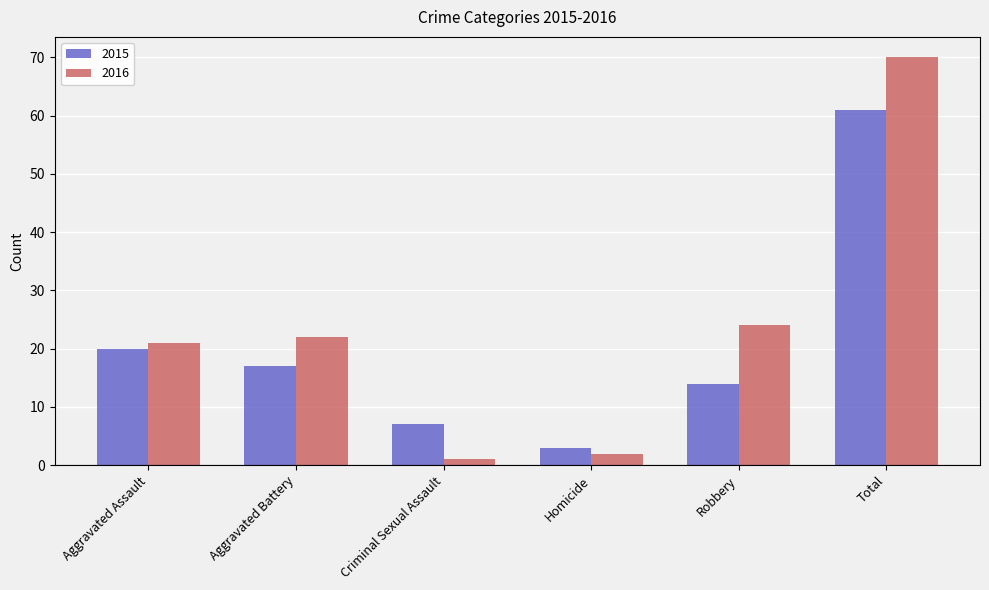

Reading left to right, list all the values displayed in this chart.

2015: Aggravated Assault=20	Aggravated Battery=17	Criminal Sexual Assault=7	Homicide=3	Robbery=14	Total=61
2016: Aggravated Assault=21	Aggravated Battery=22	Criminal Sexual Assault=1	Homicide=2	Robbery=24	Total=70